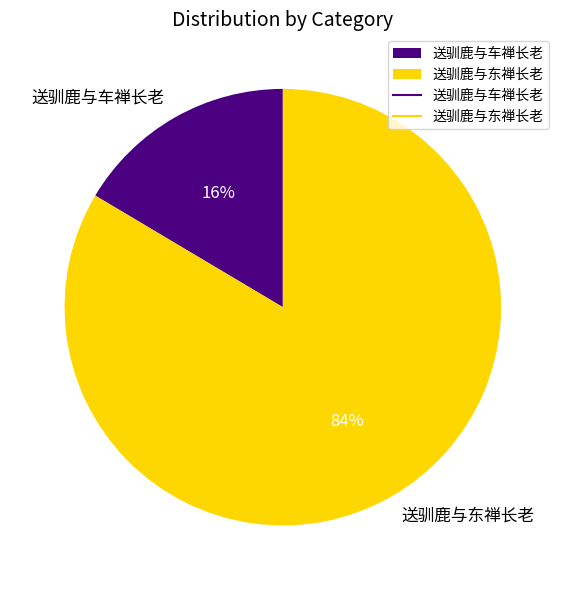

Which slice is the smallest?

送驯鹿与车禅长老